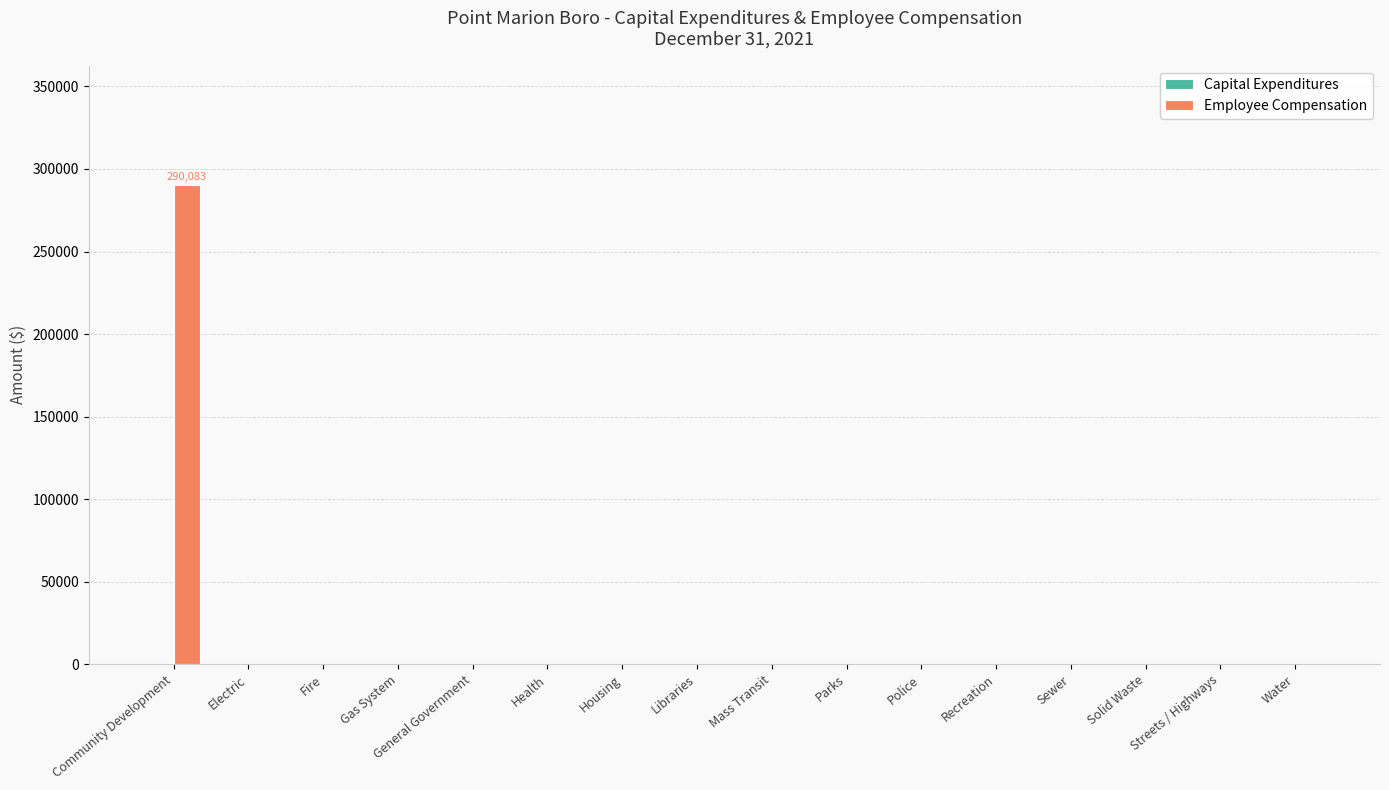

How many categories are shown in the chart?

16